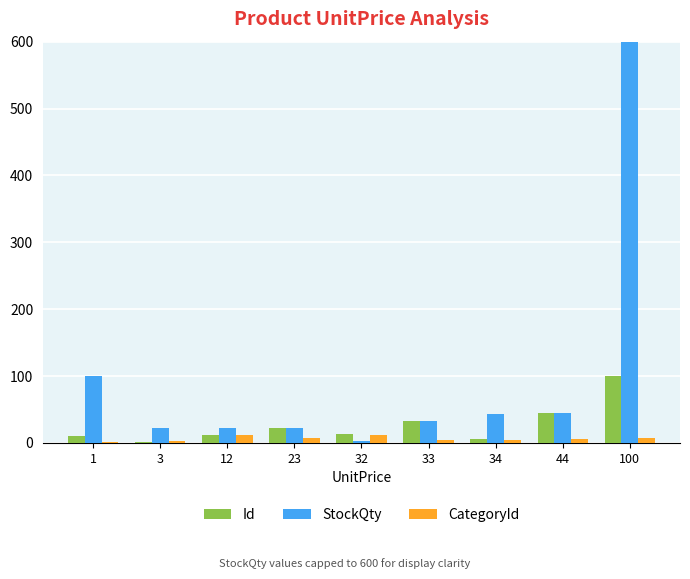

What is the total value across all series at 34?

54